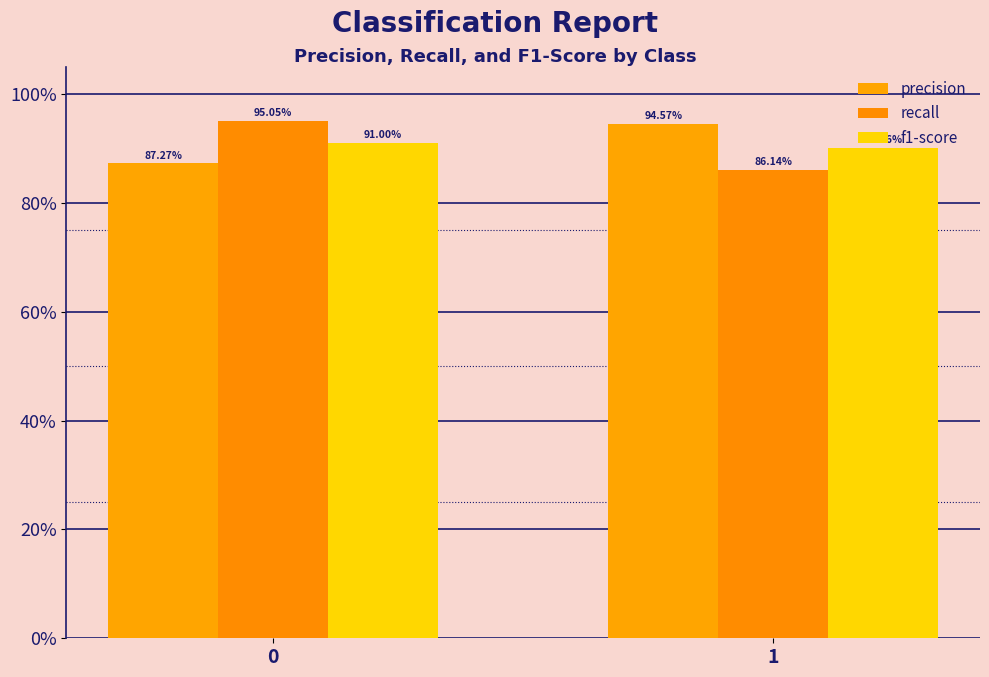

Where is f1-score nearest to the value 0?

1